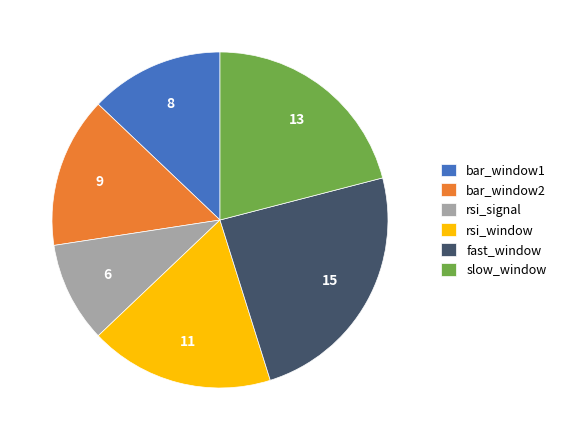

Combined, do bar_window1 and rsi_window account for over 50%?

No